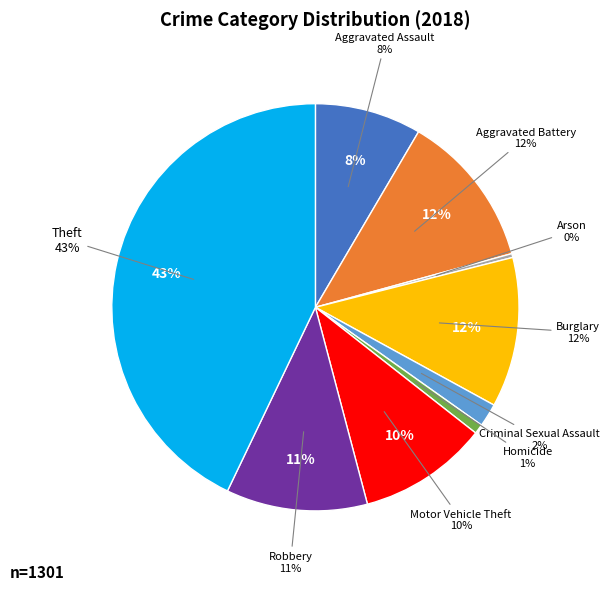

Count the number of slices in the pie.

9